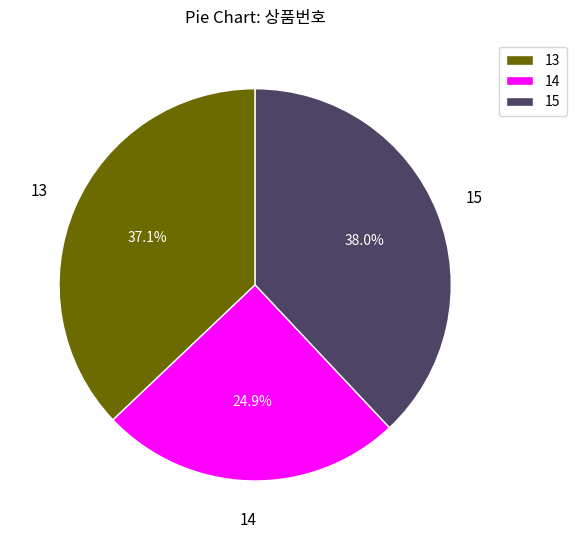

Is 13 the majority of the pie?

No